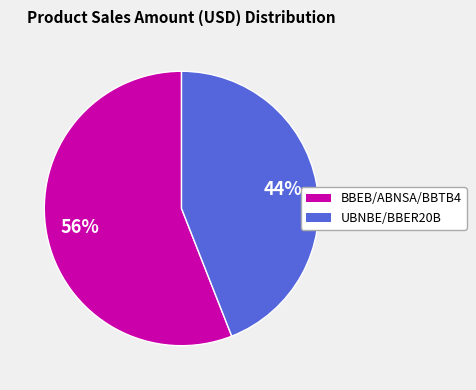

To the nearest percent, what is the average slice percentage?

50%